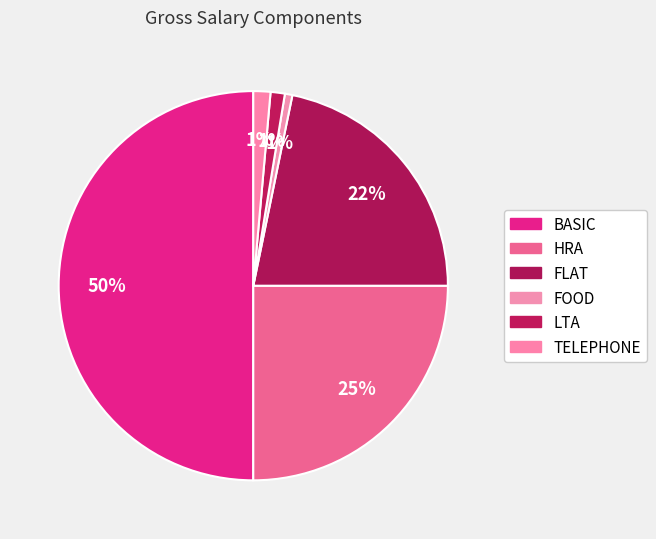

How many slices are in this pie chart?

6